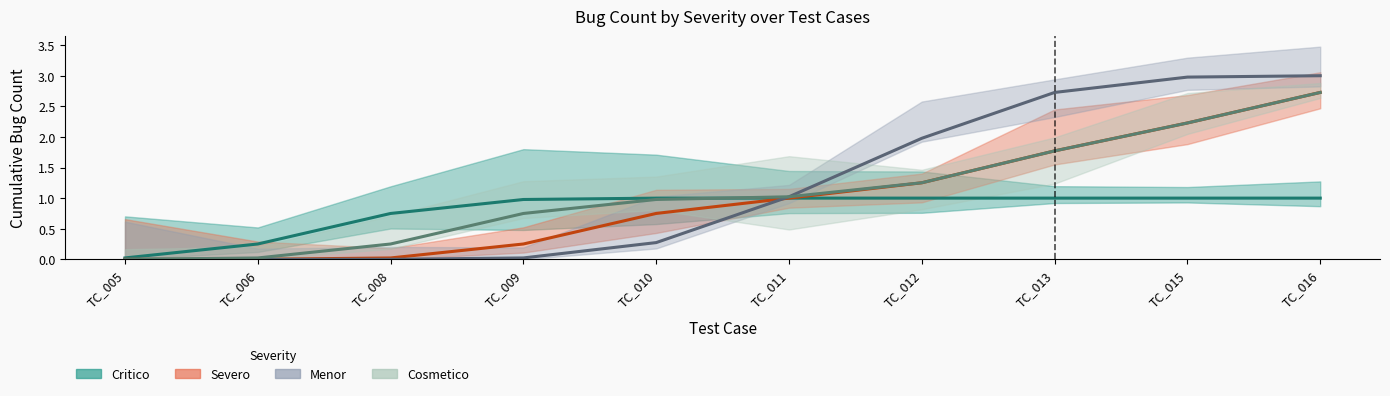

Where do Menor and Severo first cross each other?

TC_010 and TC_011